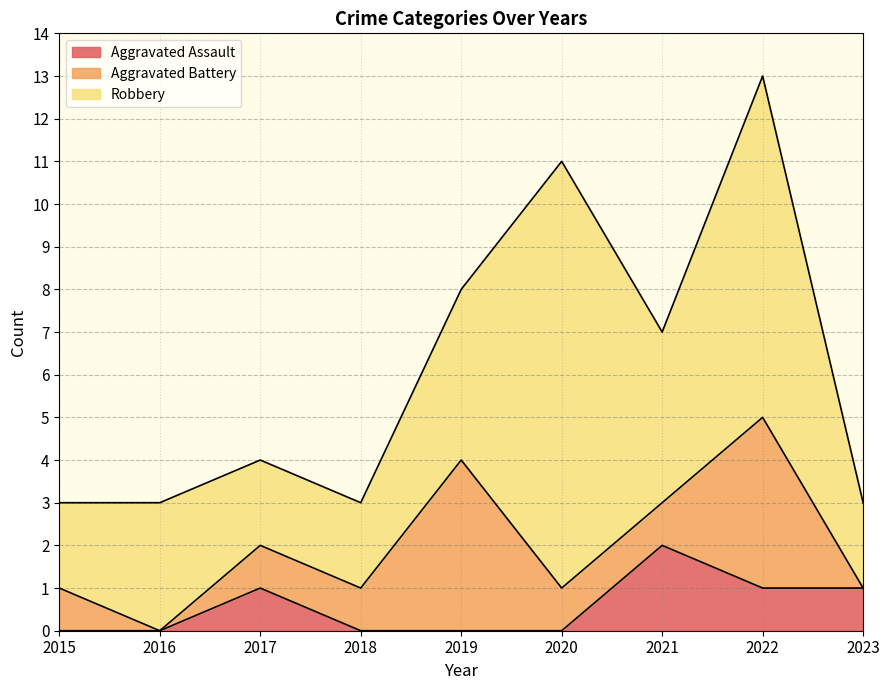

Where is the first local maximum for Aggravated Battery?

2019